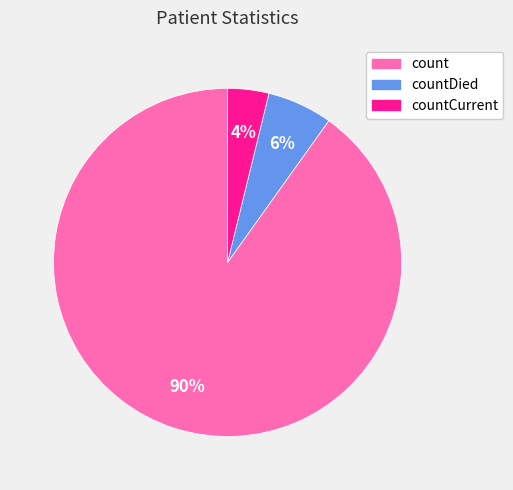

Is it true that countCurrent is 18% of the pie?

False